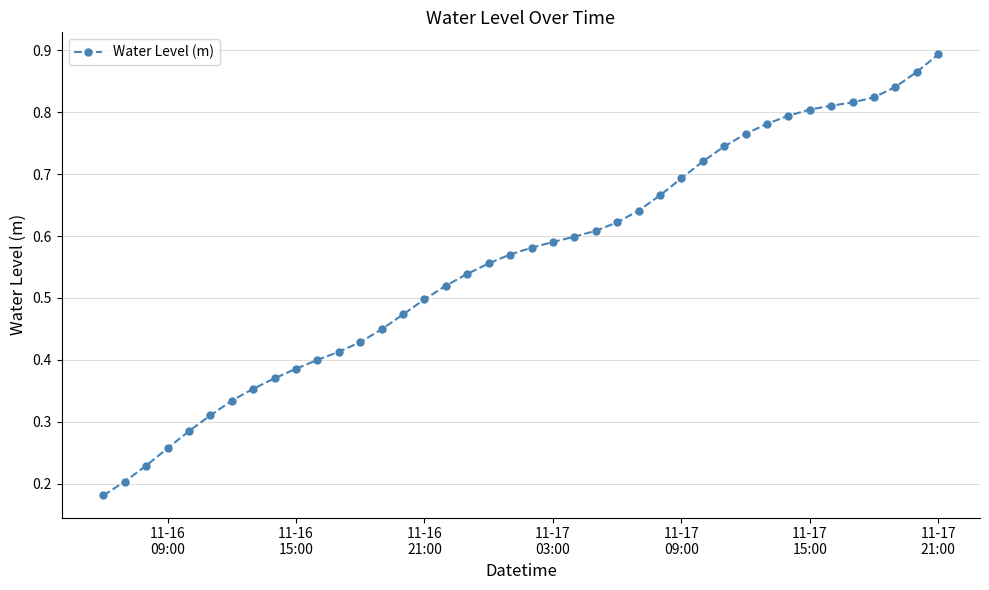

Count the values in the range 0 to 1.

40